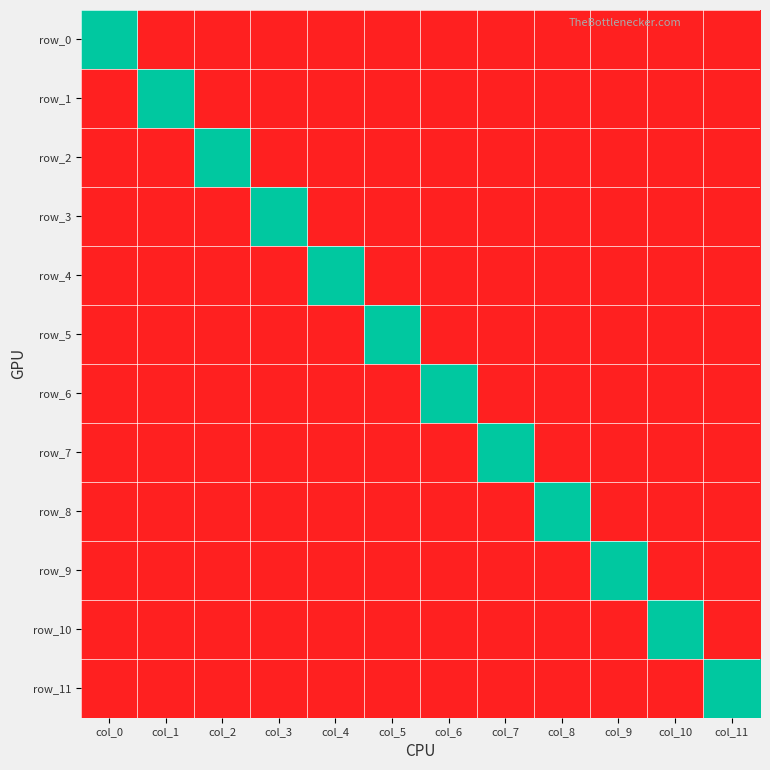

Is the value of row_8 at col_8 greater than the value of row_5 at col_5?

No